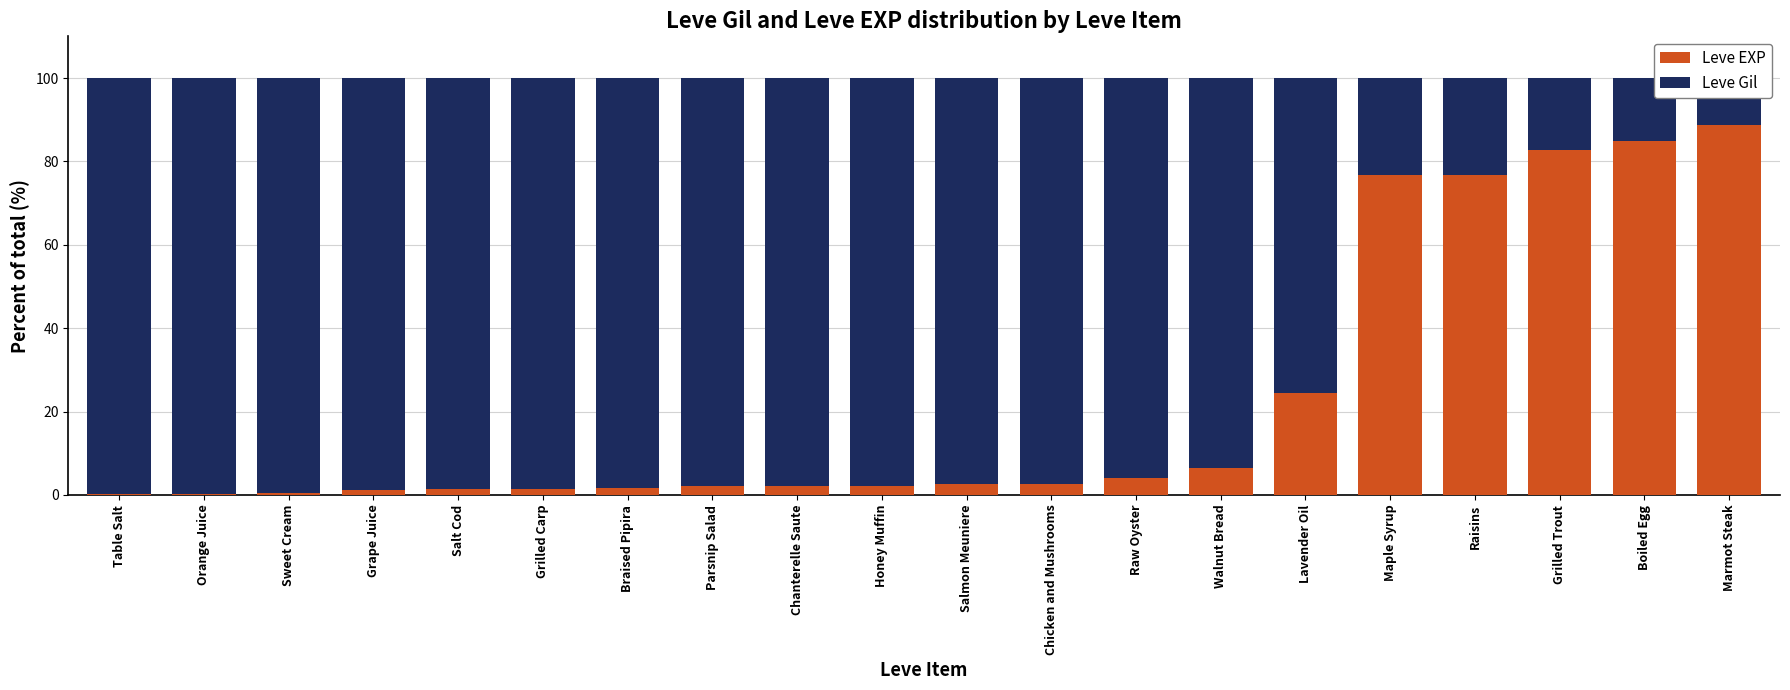

True or false: Leve Gil has a value of 57.8 at Walnut Bread.

False